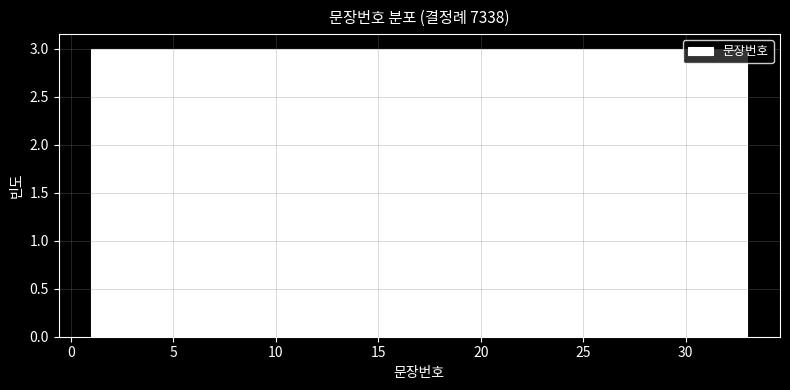

How tall is the bar that spans 12.5 to 15.5 on the x-axis? Neither the bar edges nor the heights are printed on the chart, so give them approximately, as read against the axes.

3